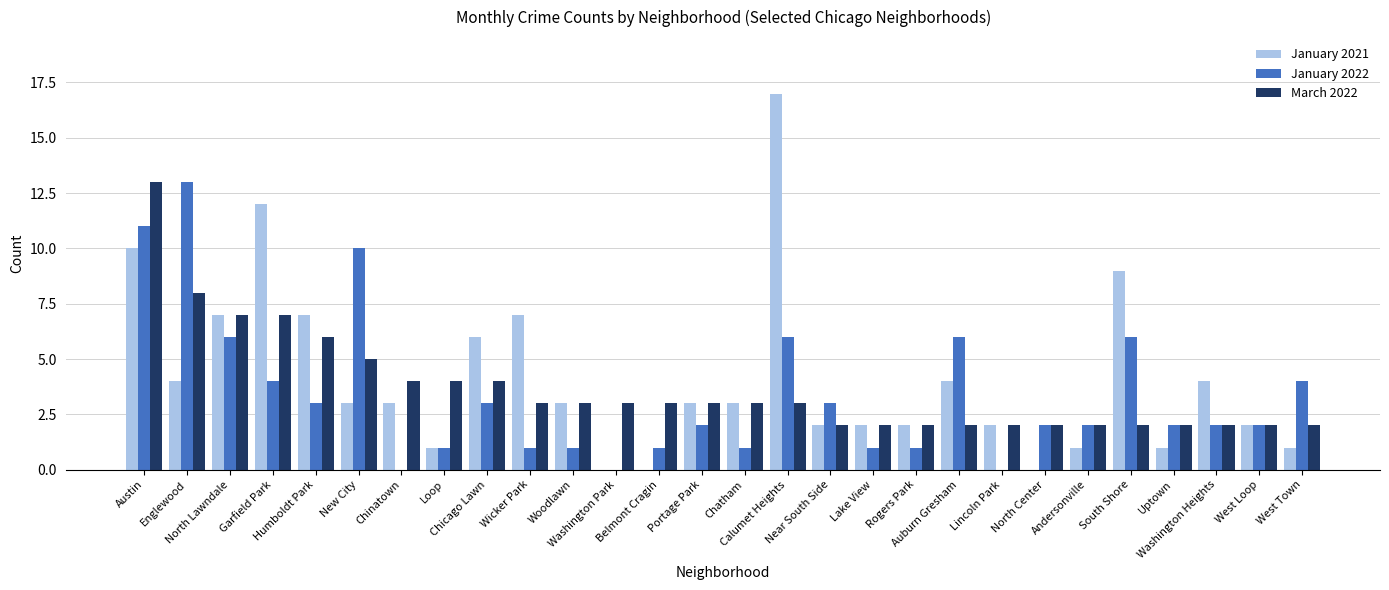

What is the maximum value shown in the chart?

17